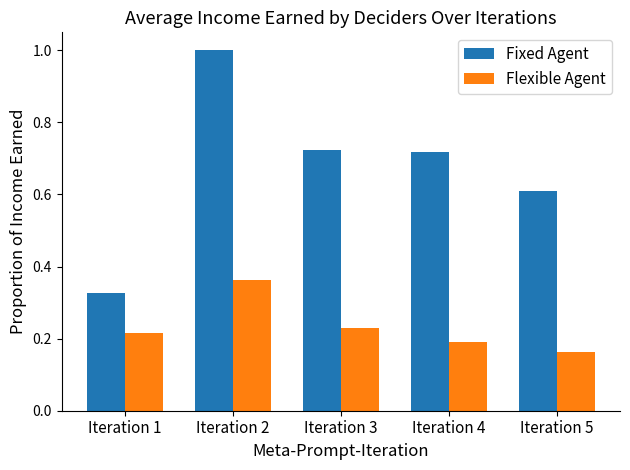

Which label corresponds to the largest value in the chart?

Iteration 2